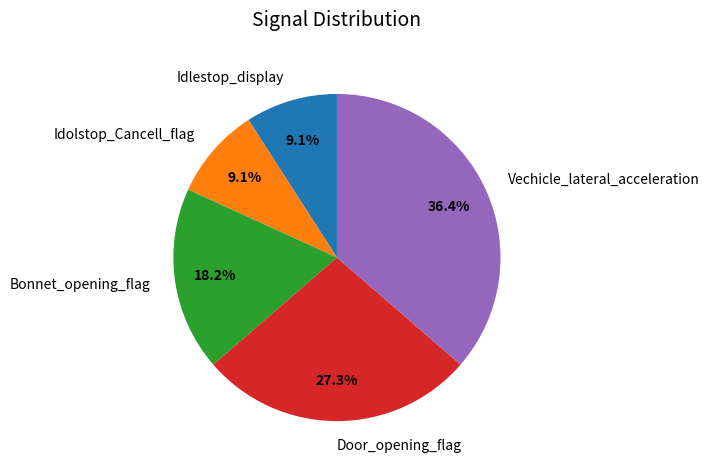

To the nearest percent, what portion does Idlestop_display represent?

9%